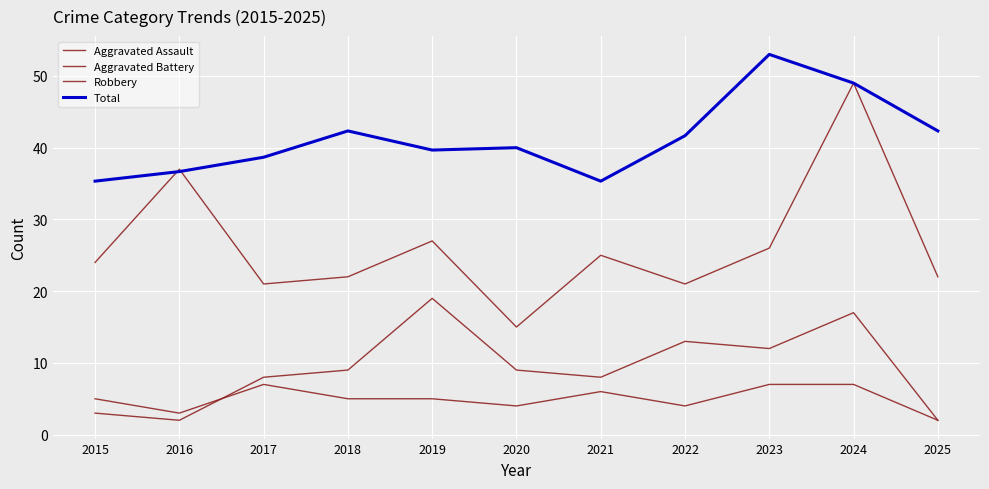

The value of Aggravated Assault at 2019 is 5.0. True or false?

True